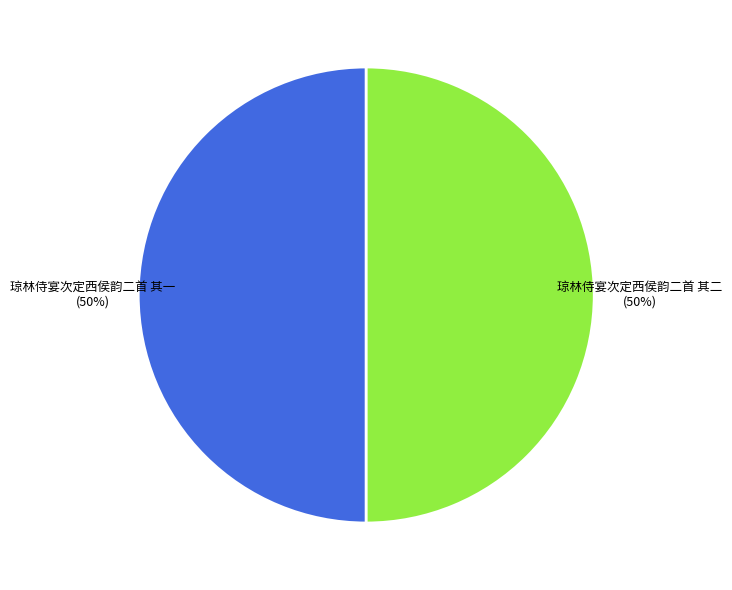

Is it true that 琼林侍宴次定西侯韵二首 其一 is 50% of the pie?

True